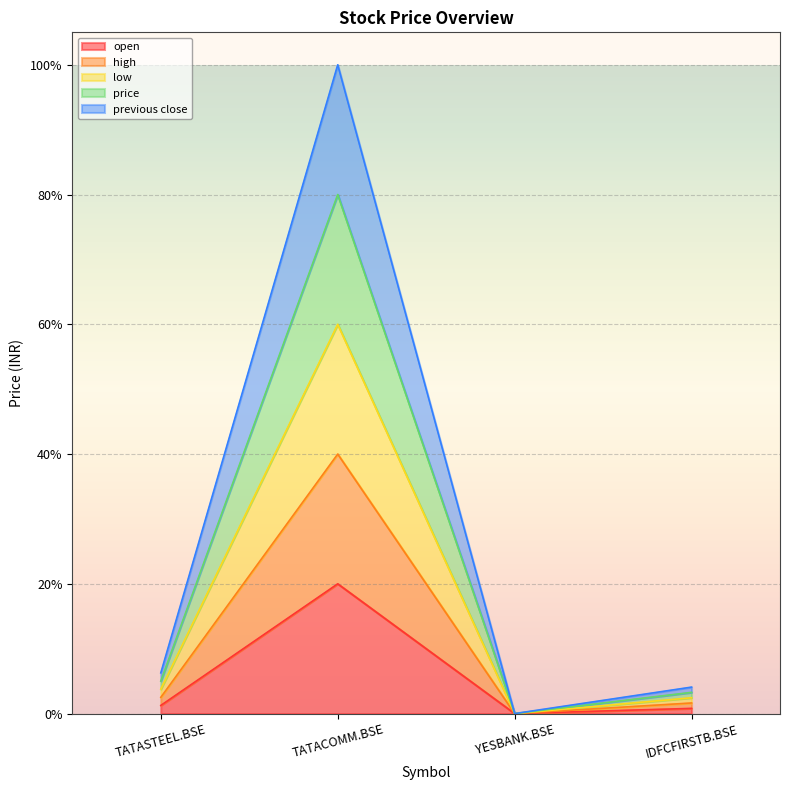

What are all the series names shown in the legend?

open, high, low, price, previous close